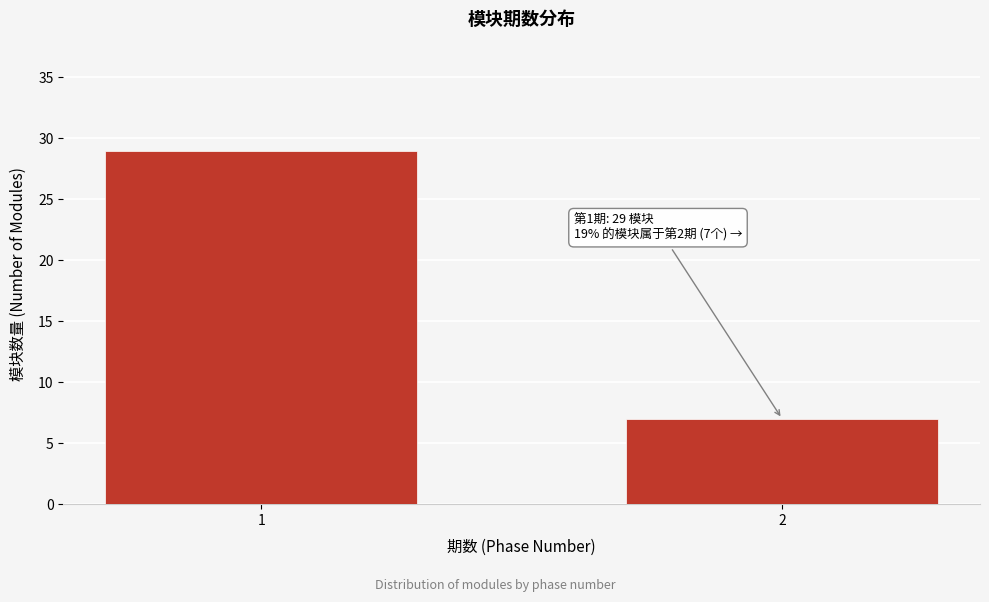

Reading left to right, transcribe all the data shown in this chart.

1=29	2=7